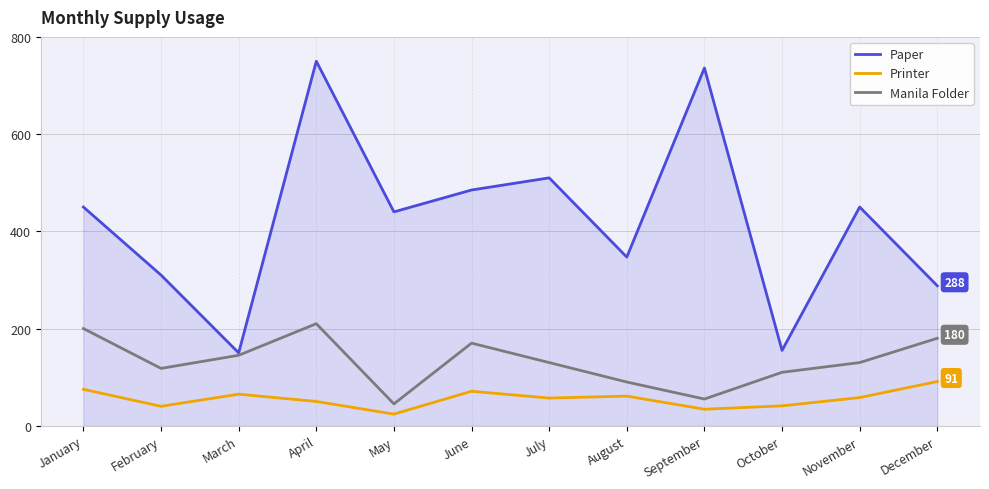

How many values in the Paper series are below 450?

6